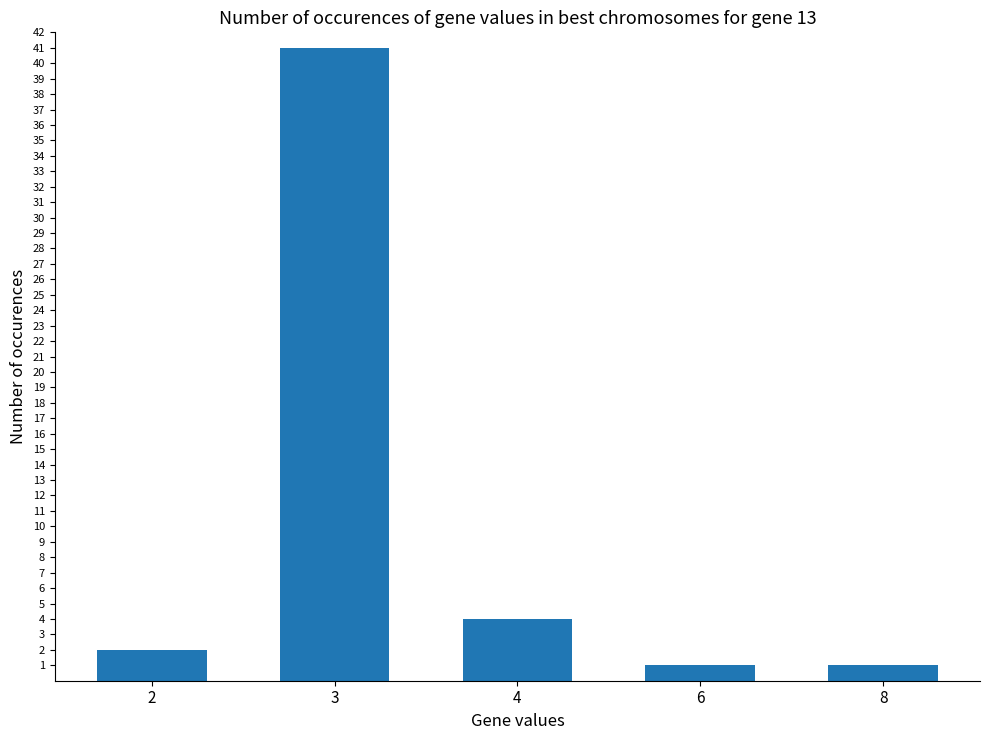

What is the difference between the second highest and minimum values?

3